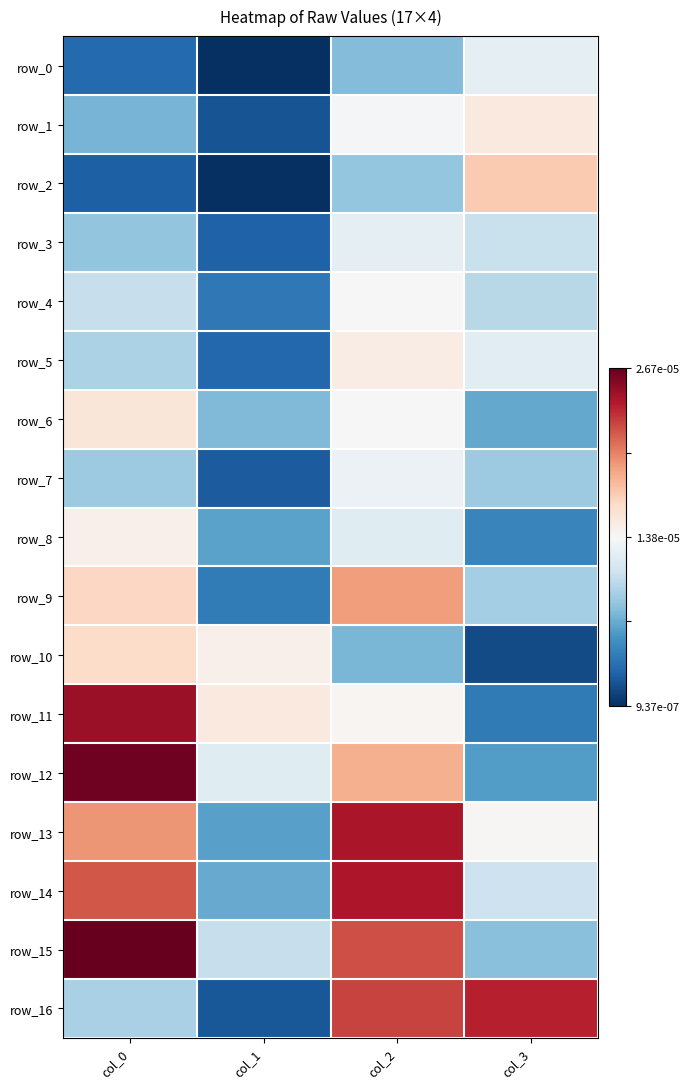

Reading left to right, list all the values displayed in this chart.

row_0: col_0=-0.8	col_1=-1.0	col_2=-0.4	col_3=-0.1
row_1: col_0=-0.5	col_1=-0.9	col_2=-0.0	col_3=0.1
row_2: col_0=-0.8	col_1=-1.0	col_2=-0.4	col_3=0.3
row_3: col_0=-0.4	col_1=-0.8	col_2=-0.1	col_3=-0.2
row_4: col_0=-0.2	col_1=-0.7	col_2=0.0	col_3=-0.3
row_5: col_0=-0.3	col_1=-0.8	col_2=0.1	col_3=-0.1
row_6: col_0=0.1	col_1=-0.4	col_2=0.0	col_3=-0.5
row_7: col_0=-0.4	col_1=-0.8	col_2=-0.1	col_3=-0.4
row_8: col_0=0.0	col_1=-0.5	col_2=-0.1	col_3=-0.7
row_9: col_0=0.2	col_1=-0.7	col_2=0.4	col_3=-0.3
row_10: col_0=0.2	col_1=0.0	col_2=-0.5	col_3=-0.9
row_11: col_0=0.9	col_1=0.1	col_2=0.0	col_3=-0.7
row_12: col_0=1.0	col_1=-0.1	col_2=0.4	col_3=-0.6
row_13: col_0=0.4	col_1=-0.5	col_2=0.8	col_3=0.0
row_14: col_0=0.6	col_1=-0.5	col_2=0.8	col_3=-0.2
row_15: col_0=1.0	col_1=-0.2	col_2=0.6	col_3=-0.4
row_16: col_0=-0.3	col_1=-0.8	col_2=0.7	col_3=0.8